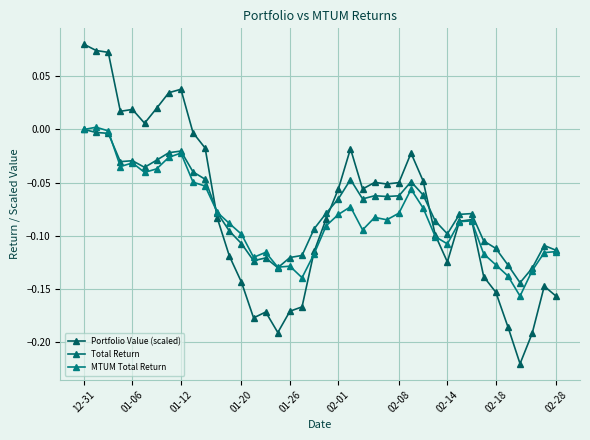

How many series are shown in this chart?

3